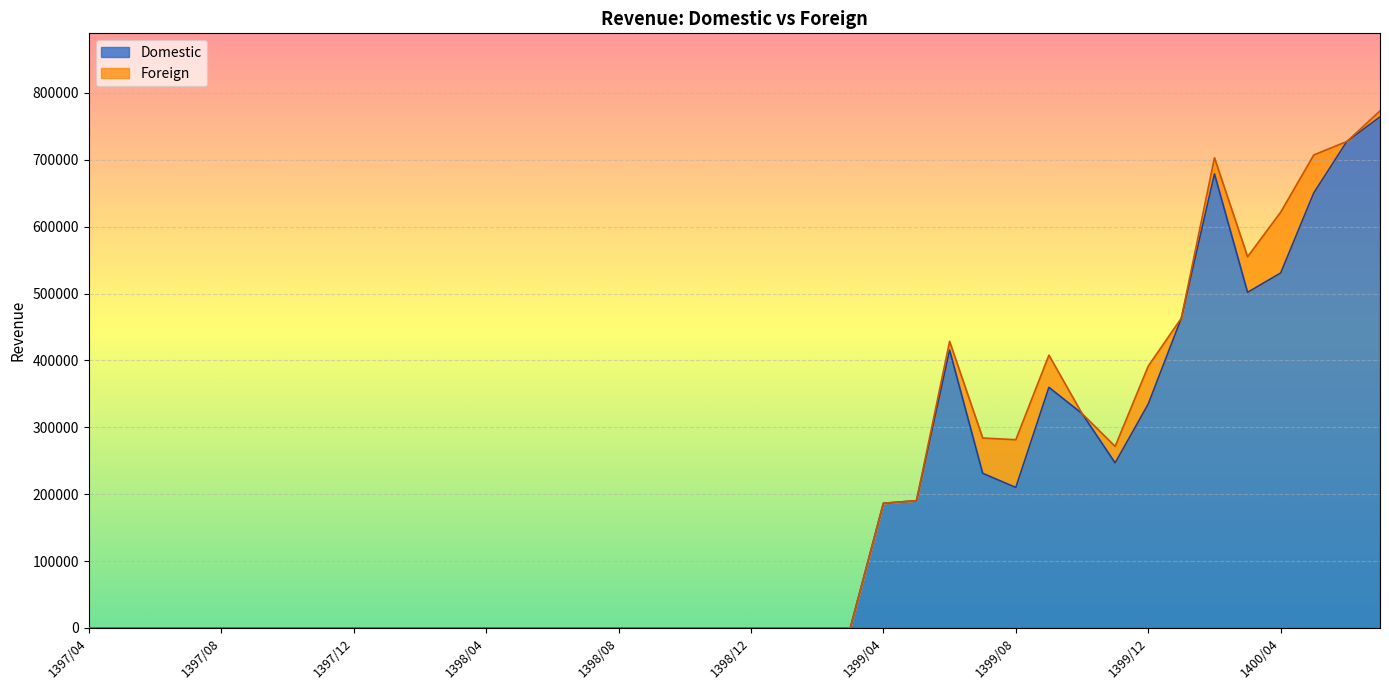

Reading left to right, list all the values displayed in this chart.

0	0	0	0	0	0	0	0	0	0	0	0	0	0	0	0	0	0	0	0	0	0	0	0	186426	190338	415508	231200	210085	359796	320594	246755	334788	463301	679057	501899	530788	650545	727509	764159